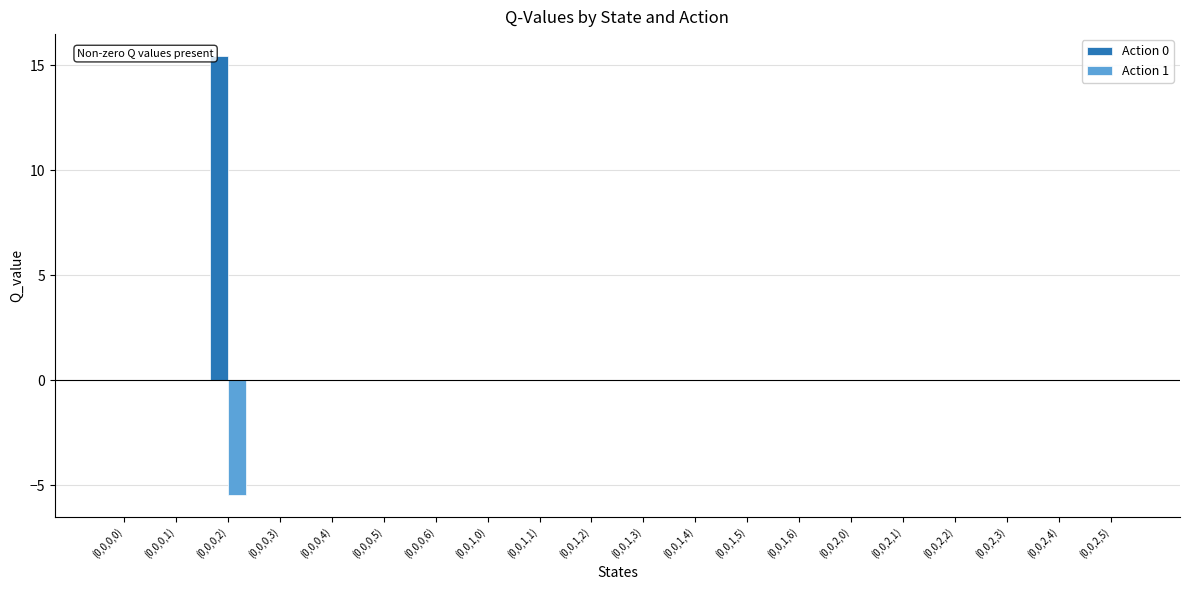

True or false: Action 0 has a value of 0.0 at (0,0,1,0).

True